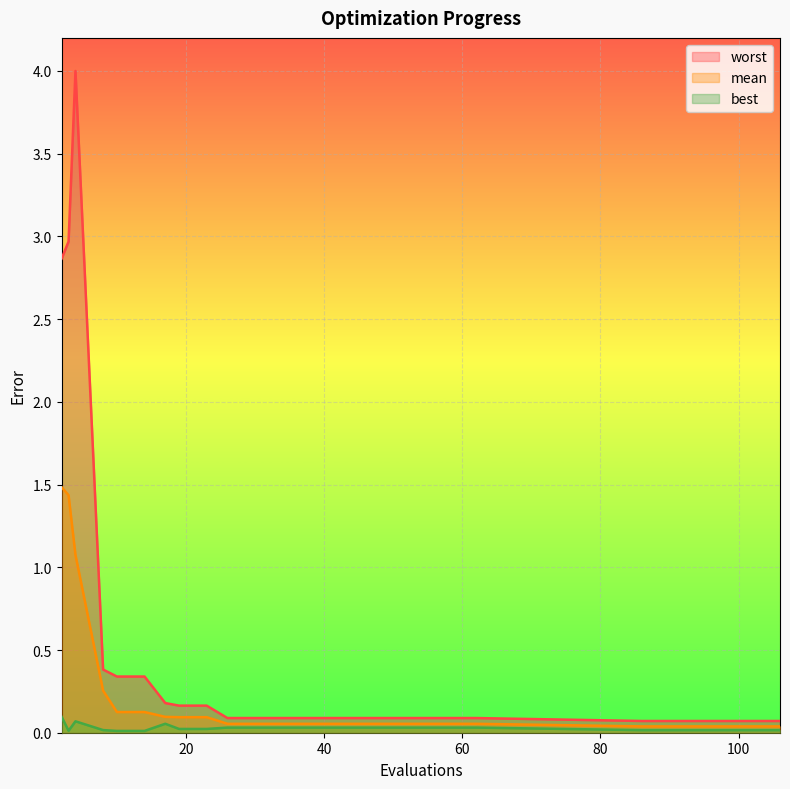

What is the value of the worst point at the 21st from the left?

0.1